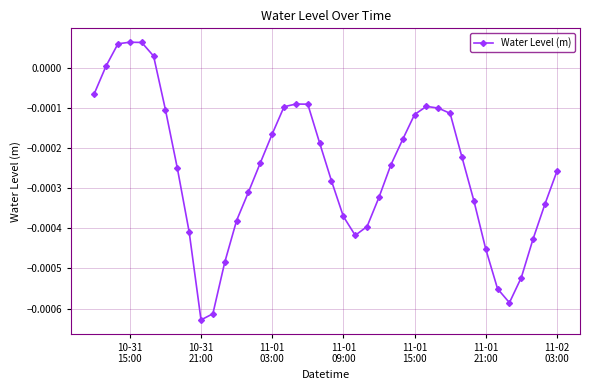

True or false: there are more than 2 points higher than both neighbors.

True